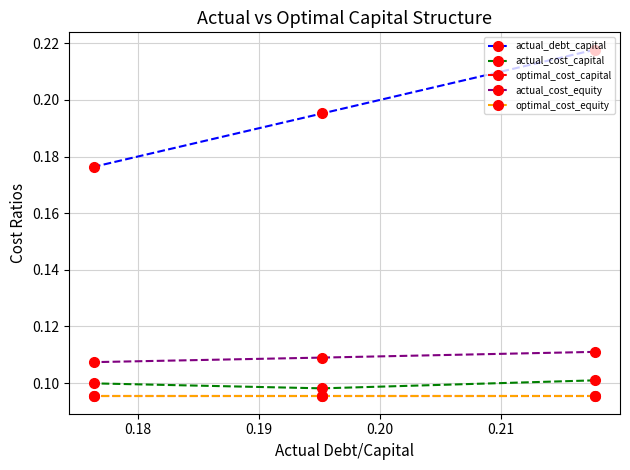

Which series has the largest total across all categories?

actual_debt_capital